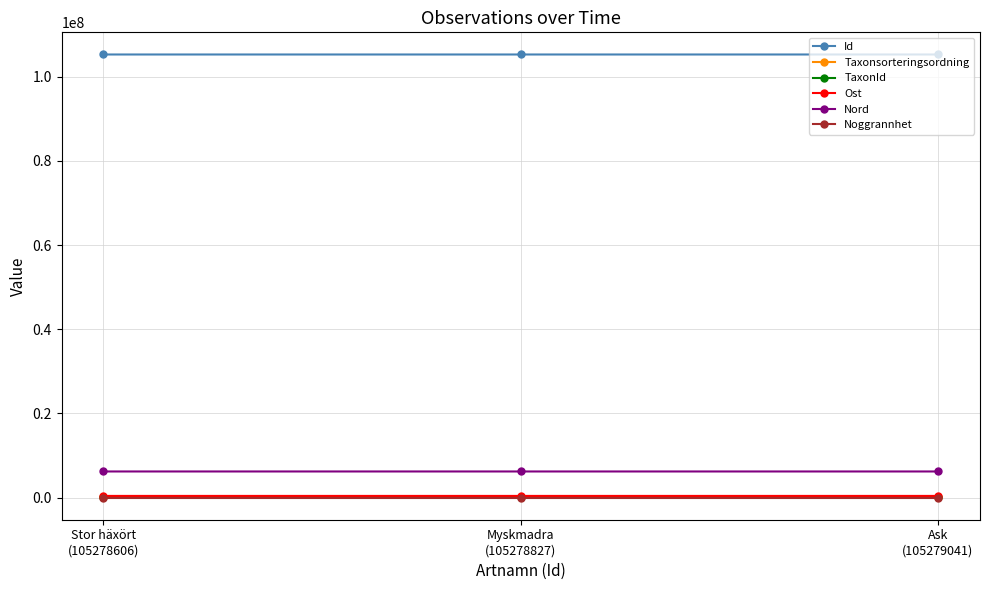

Count the number of categories in the chart.

3